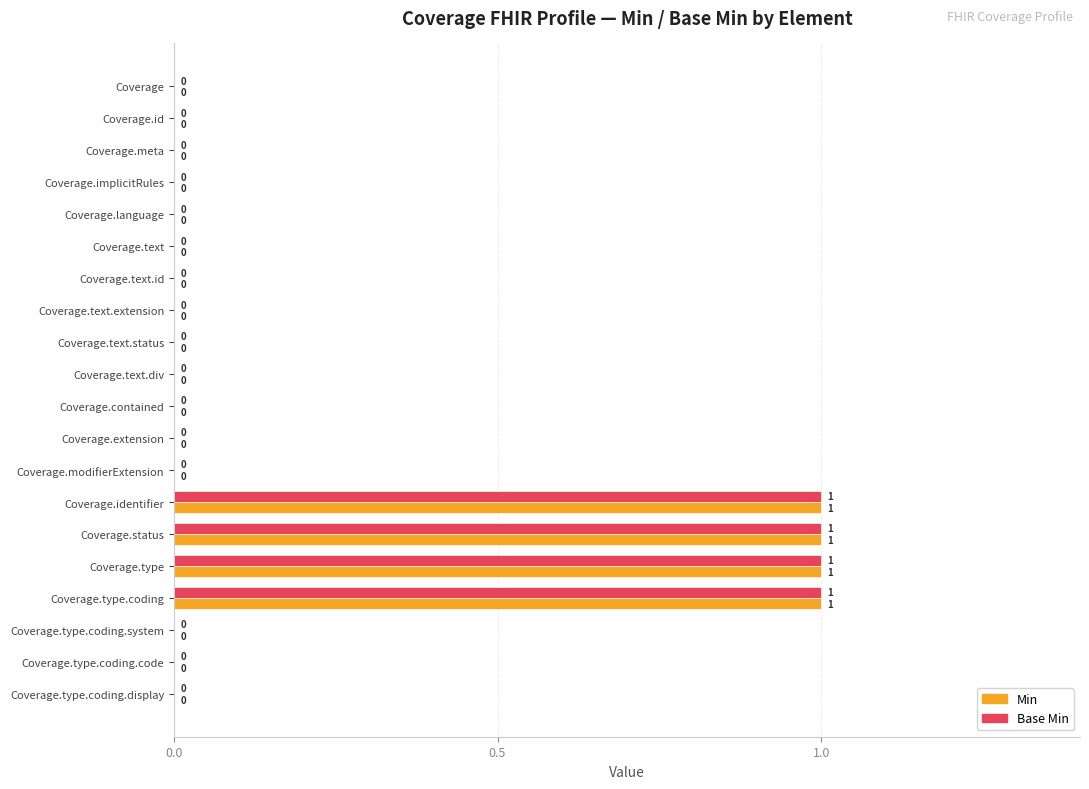

Is the value of Base Min at Coverage greater than the value of Min at Coverage.type?

No